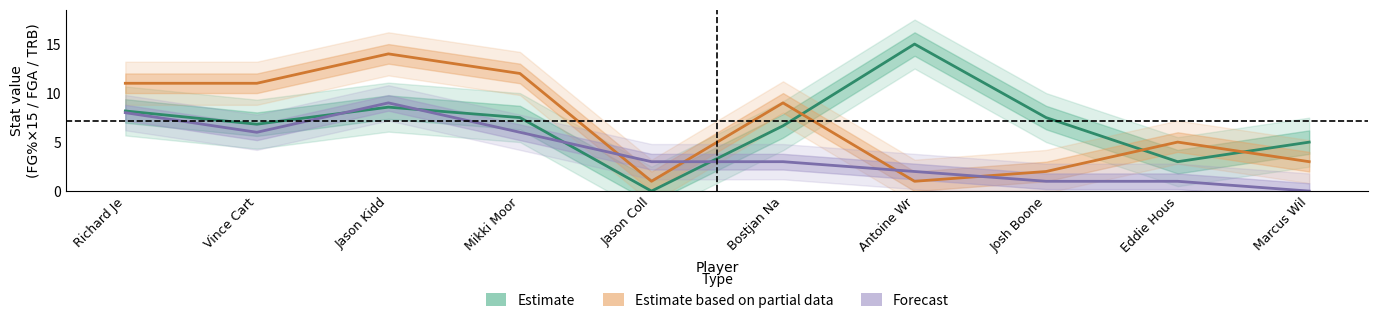

What is the label of the 8th point from the right?

Jason Kidd